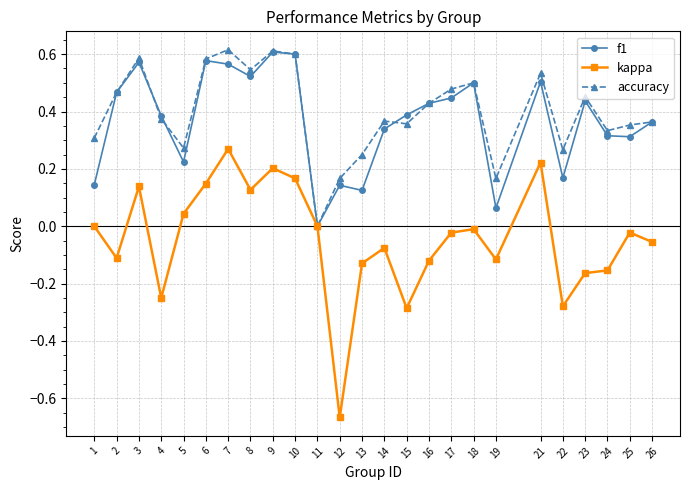

Which category has the lowest value across all series?

12